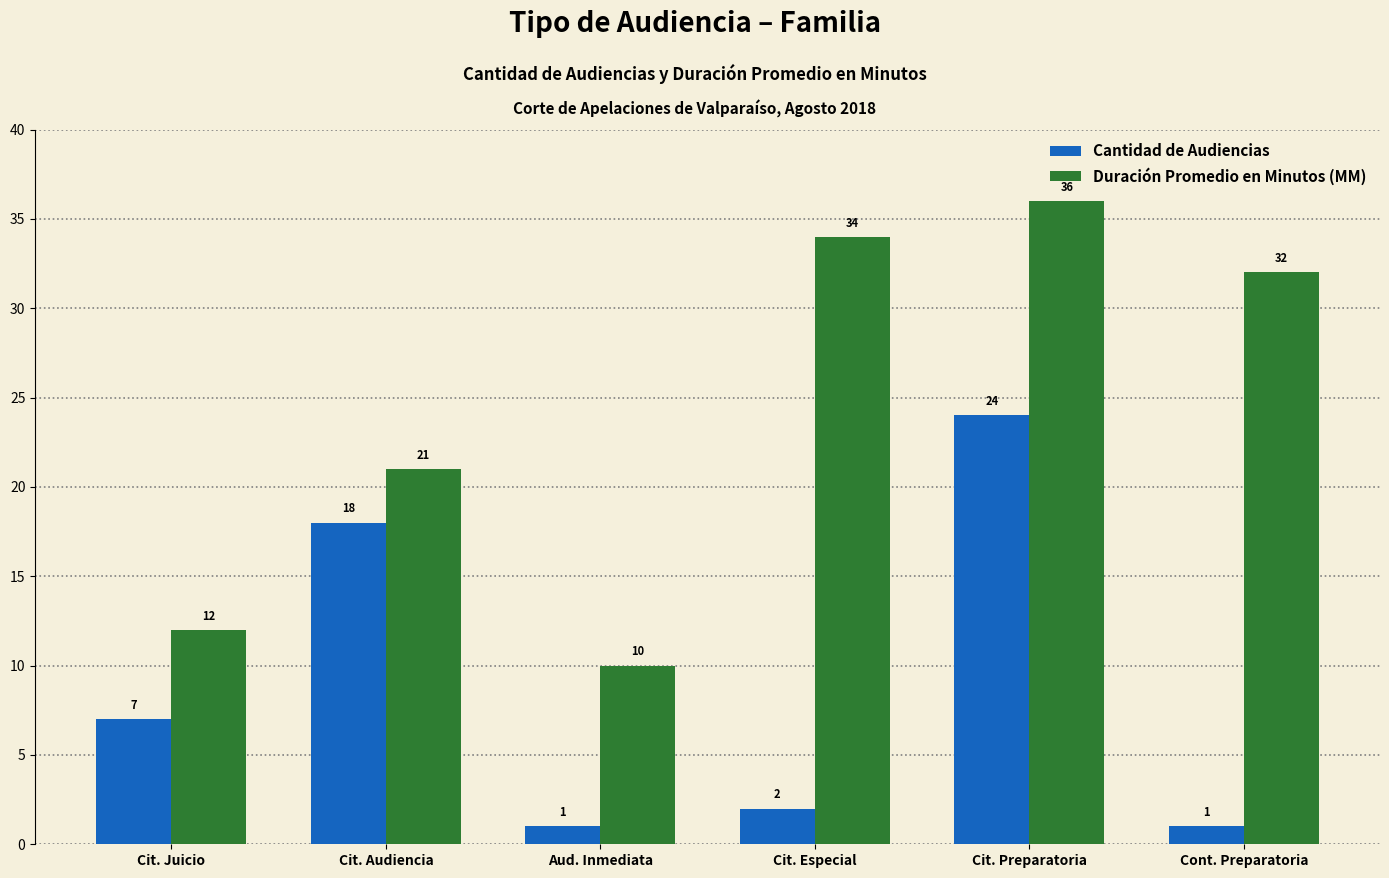

What is the lowest value of the Duración Promedio en Minutos (MM) series?

10